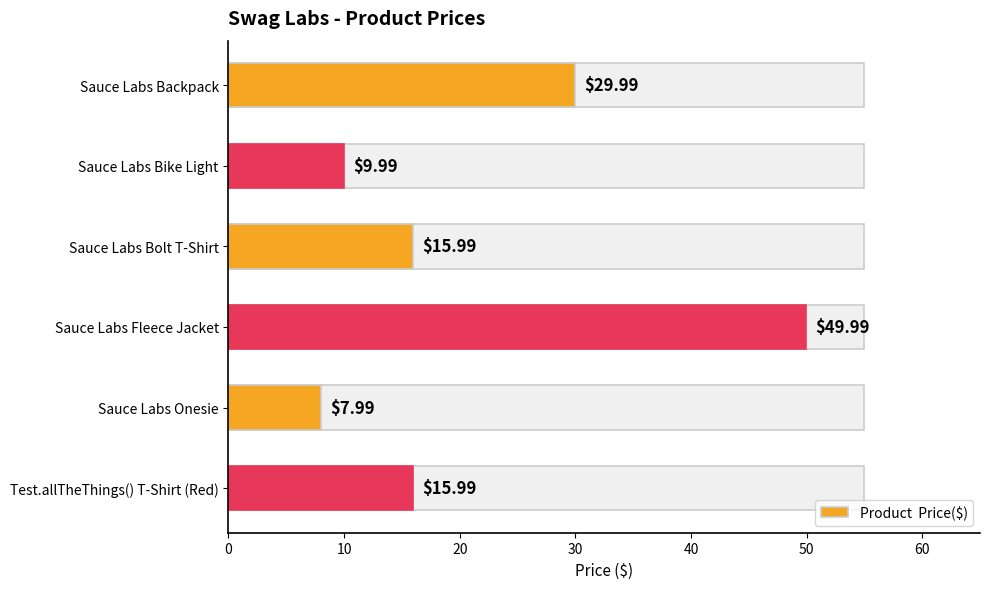

What is the average value?

21.7